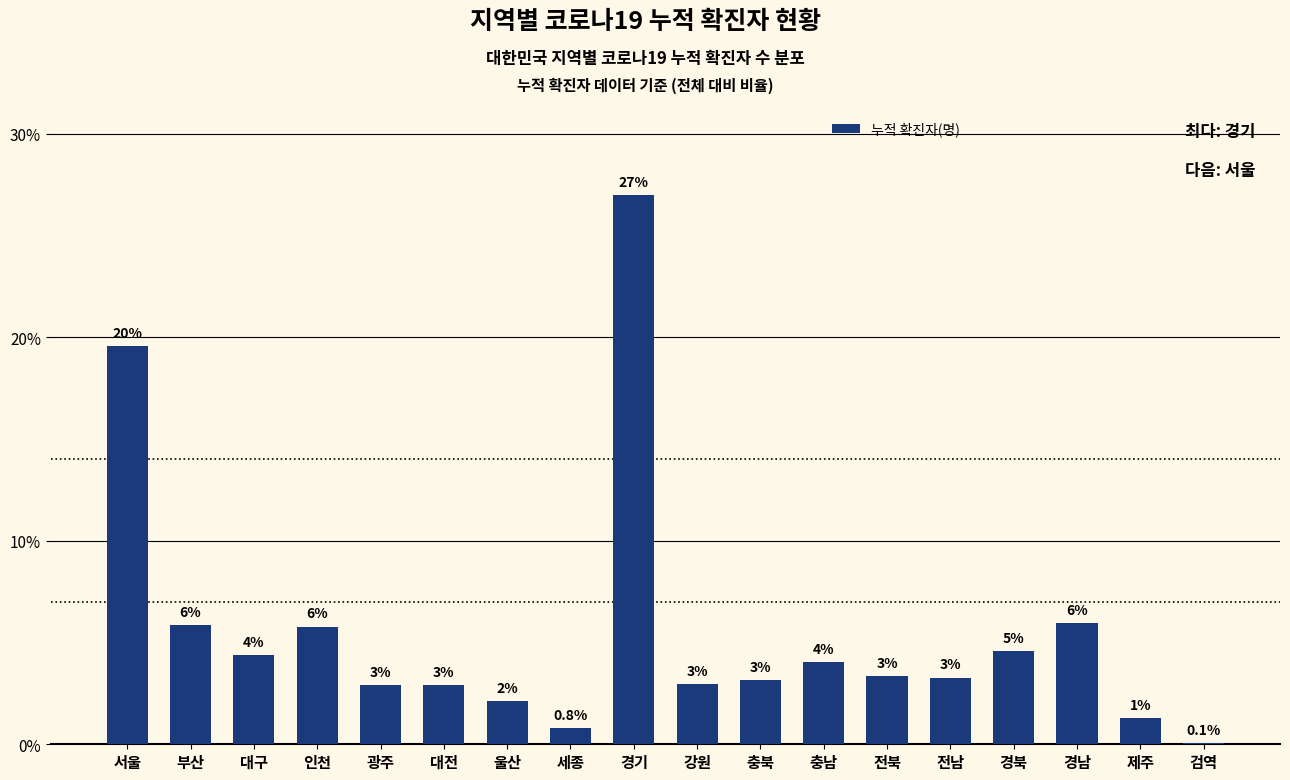

What is the average value?

5.6